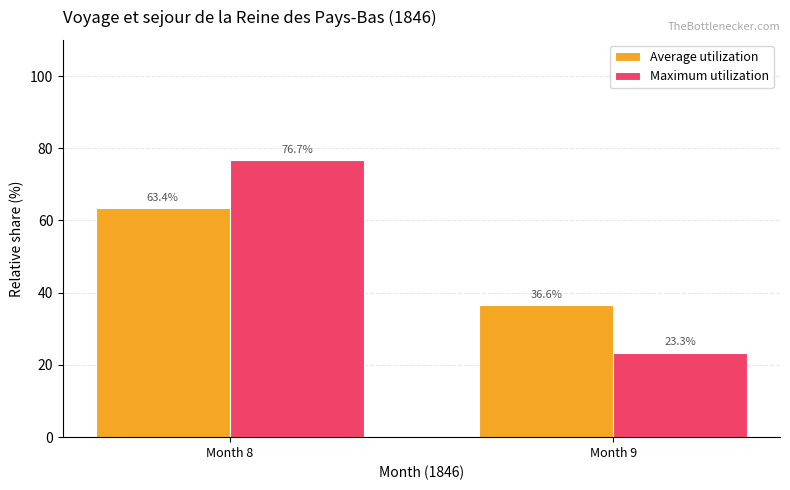

Rank the series by their maximum value, from lowest to highest.

Average utilization, Maximum utilization